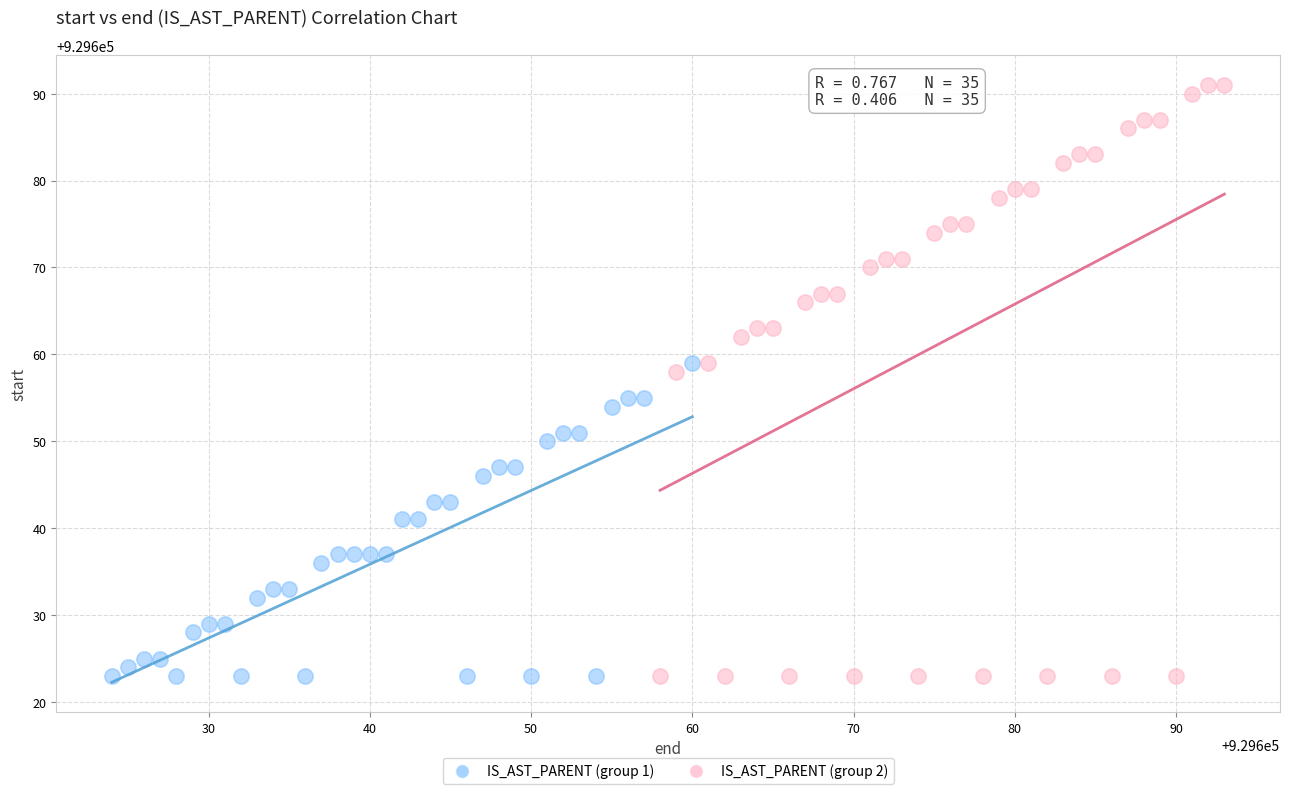

What are all the series names shown in the legend?

IS_AST_PARENT (group 1), IS_AST_PARENT (group 2)